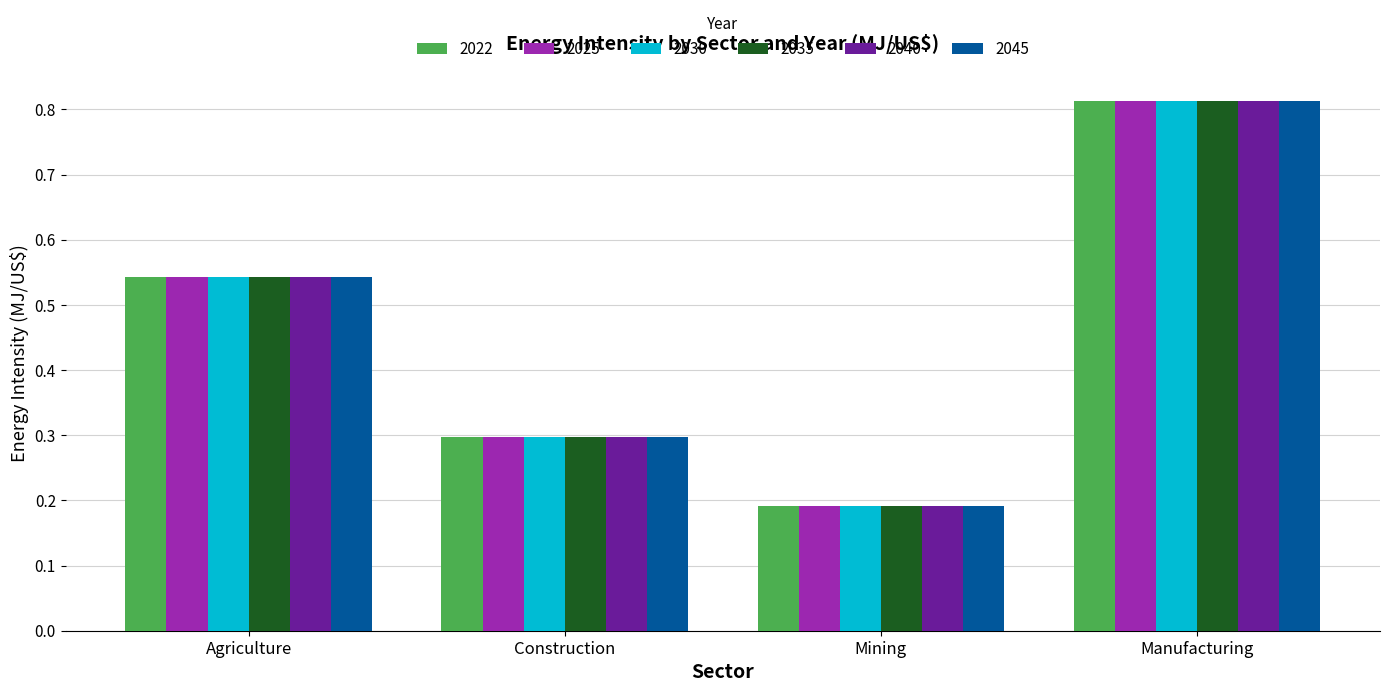

The value of 2035 at Construction is 0.4. True or false?

False